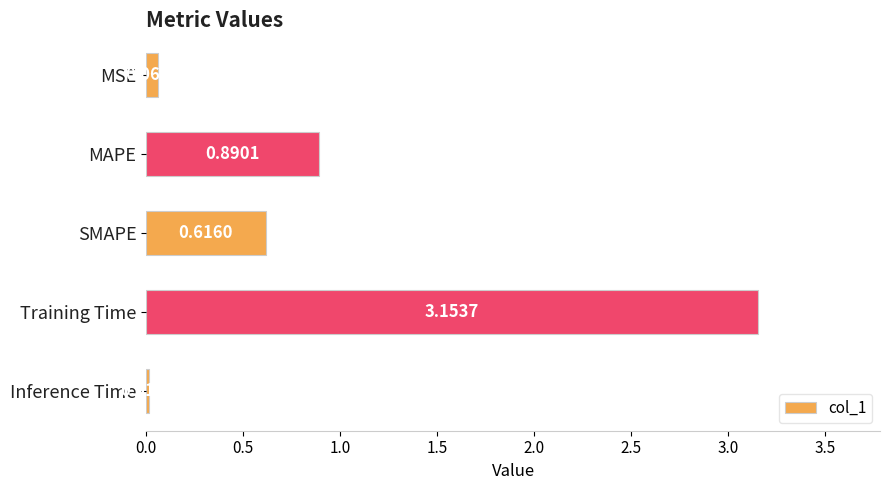

At which label is the value closest to 1?

MAPE